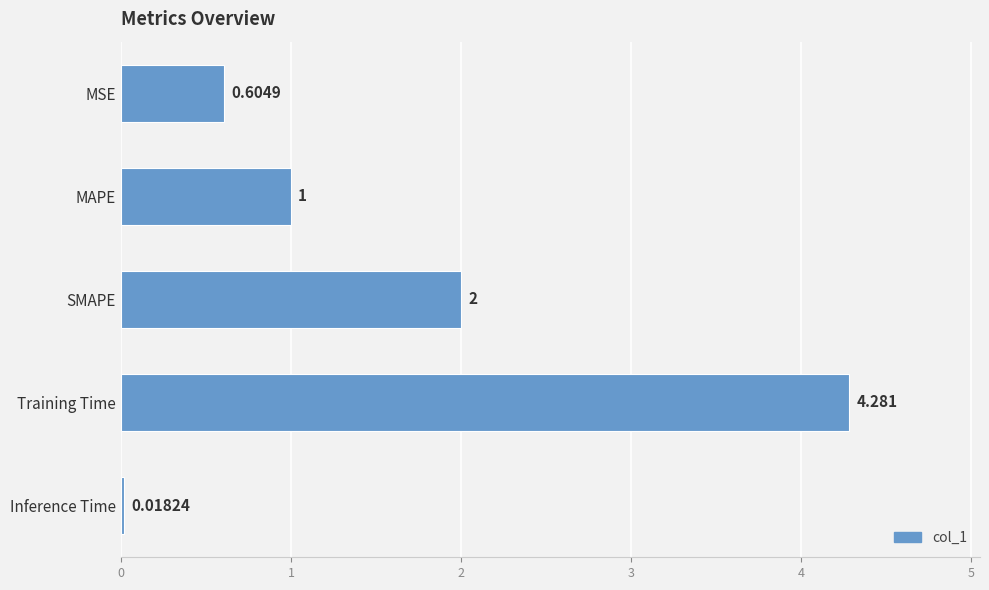

Which label corresponds to the largest value in the chart?

Training Time